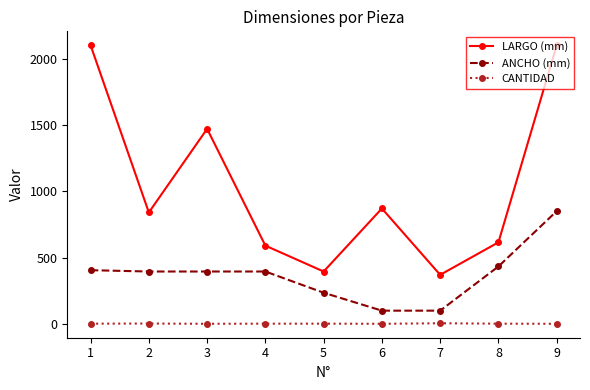

True or false: CANTIDAD and ANCHO (mm) intersect in this chart.

False